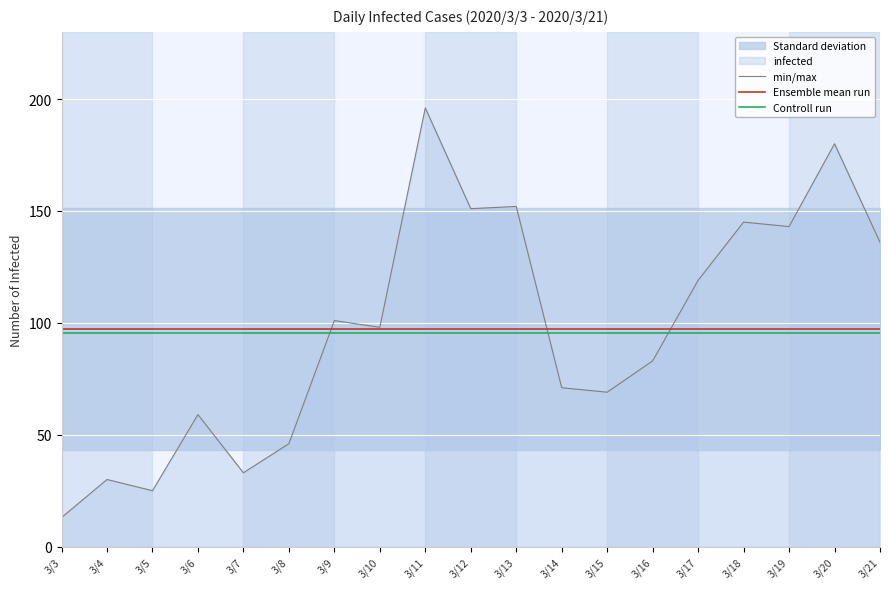

What is the approximate value of Controll run at 3/11?

95.4